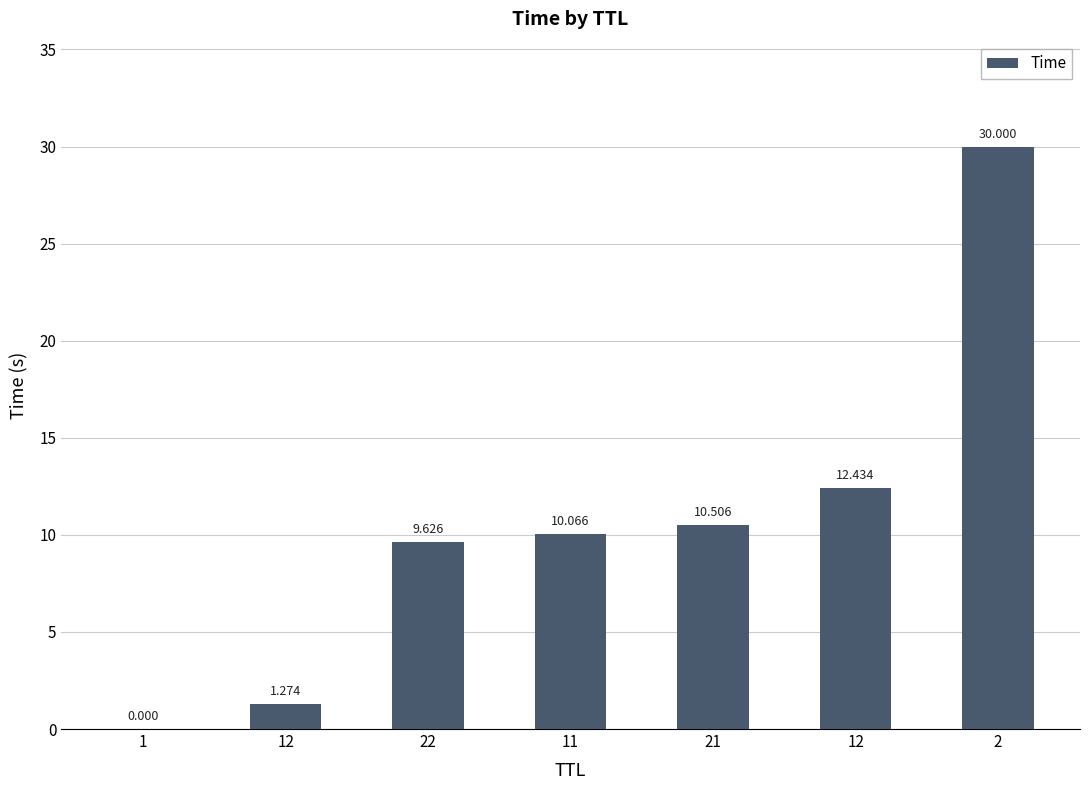

Count the number of values greater than 10.

4